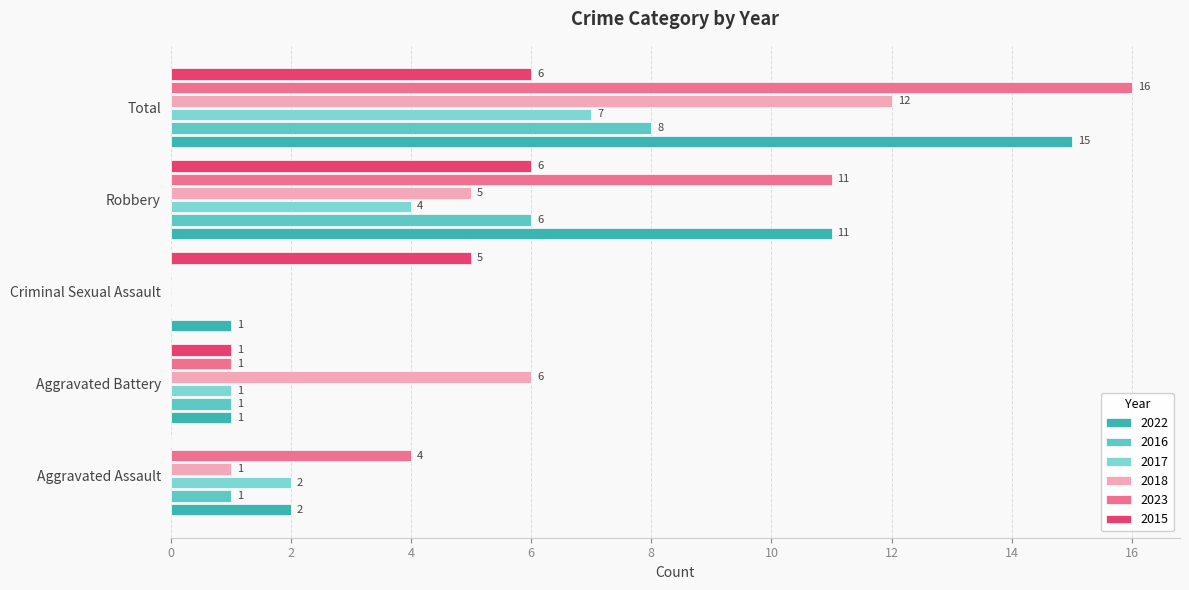

What is the spread (max minus min) of values at Criminal Sexual Assault?

5